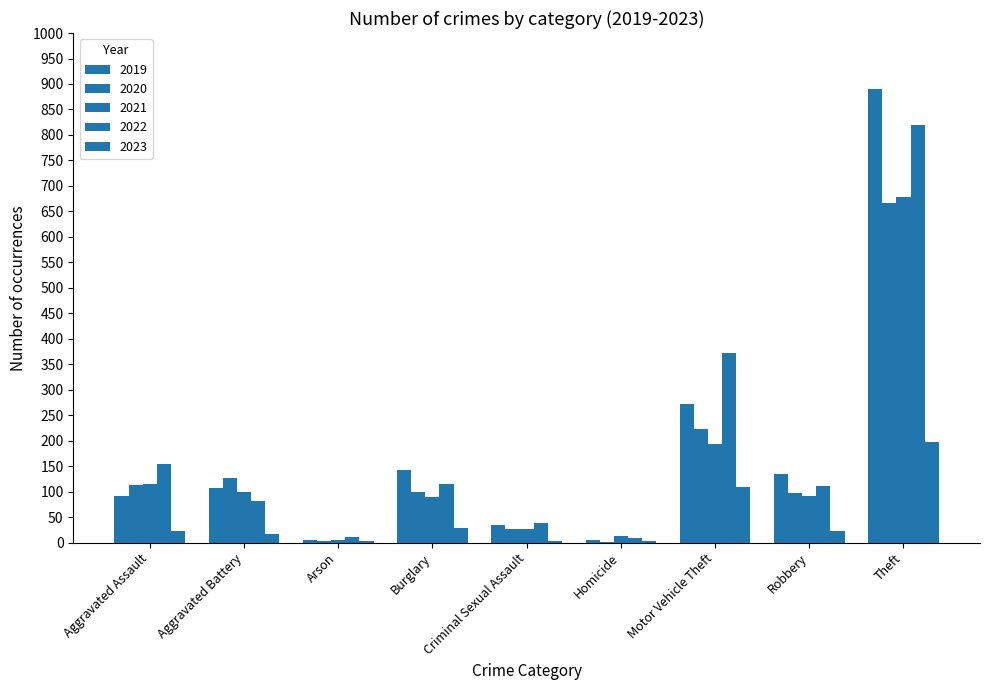

Reading right to left, transcribe all the data shown in this chart.

2019: 891	135	273	5	35	143	5	108	92
2020: 666	97	222	2	27	100	4	126	113
2021: 678	91	193	13	27	90	6	100	115
2022: 819	111	373	9	39	116	11	81	154
2023: 198	23	110	3	4	28	4	16	22